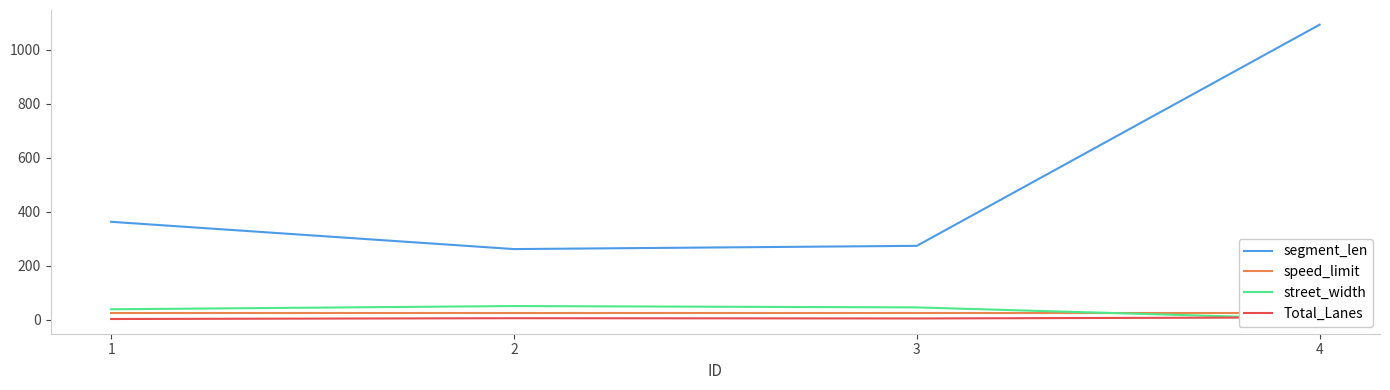

True or false: street_width has more than 0 interior local peaks.

True